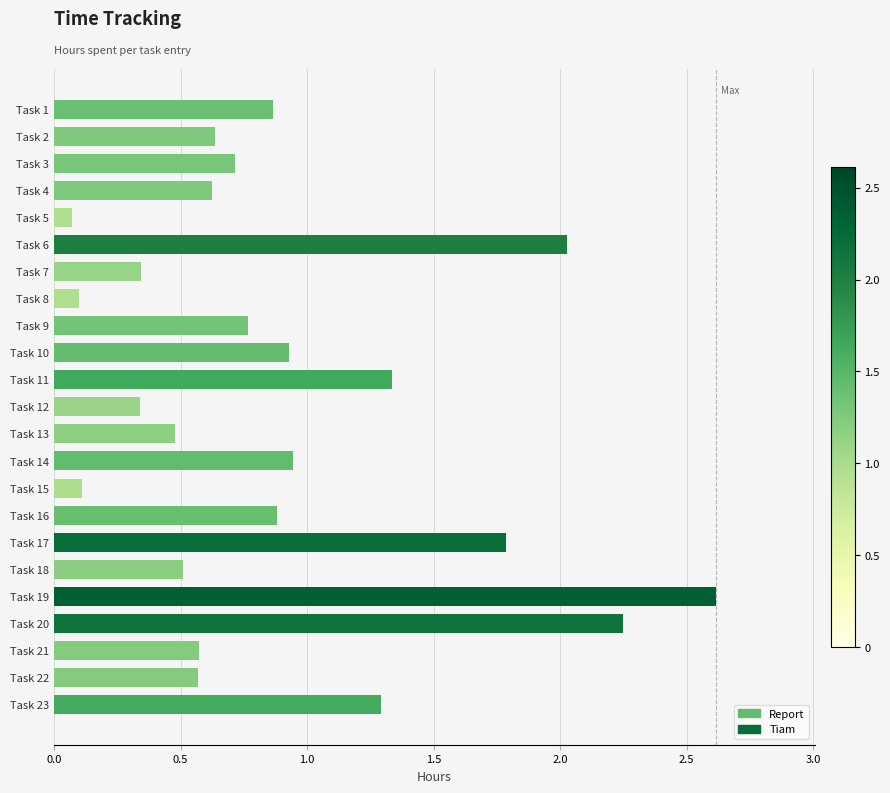

Is it true that the value at Task 17 is 1.8?

True